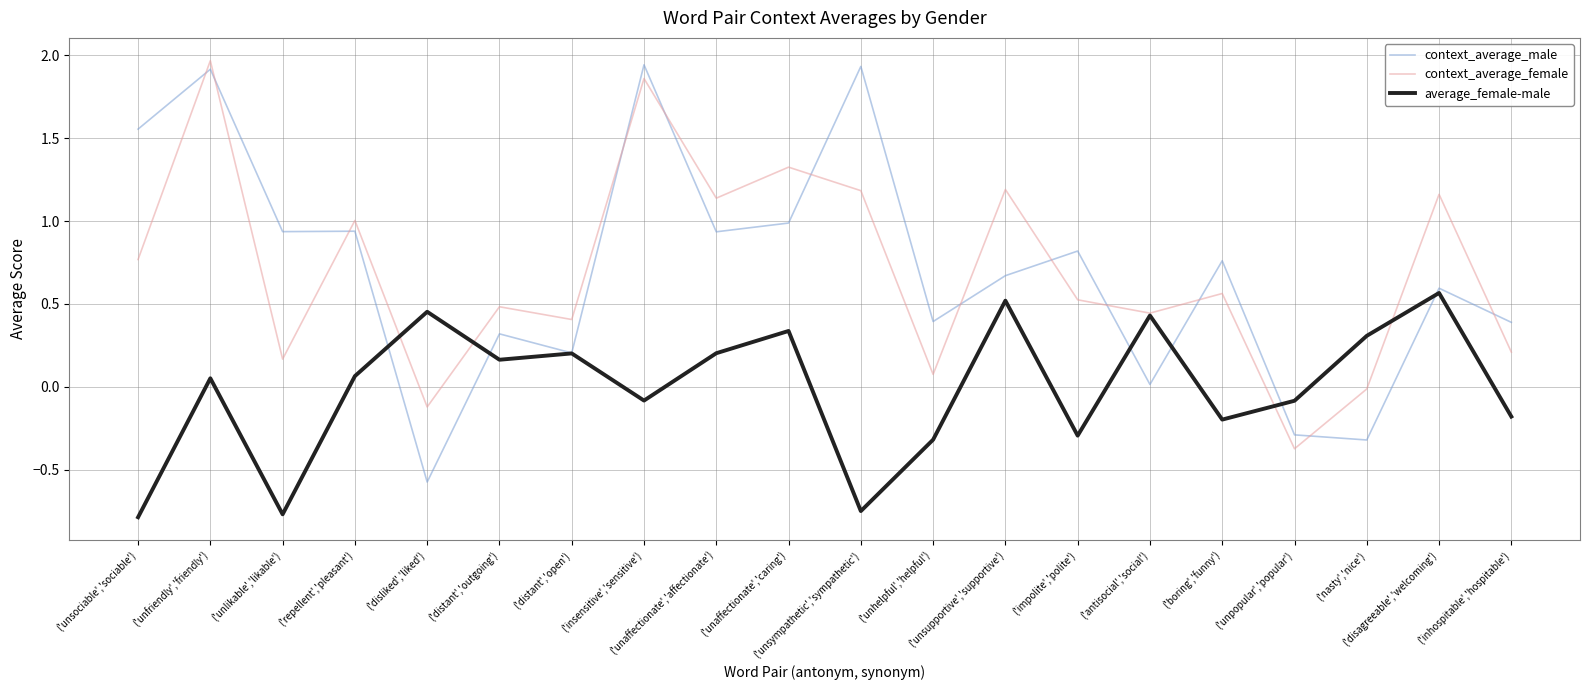

True or false: average_female-male has more than 2 interior local peaks.

True